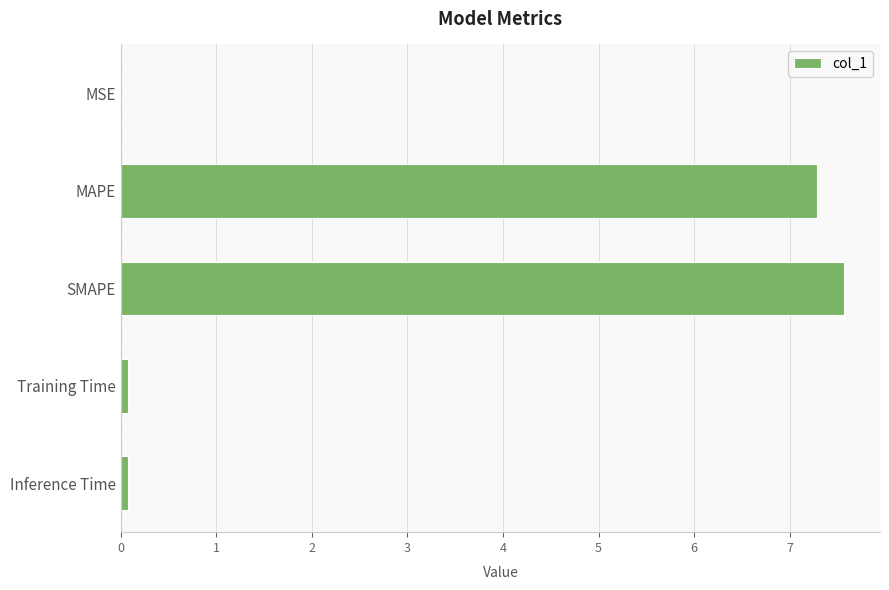

What is the maximum value shown in the chart?

7.6